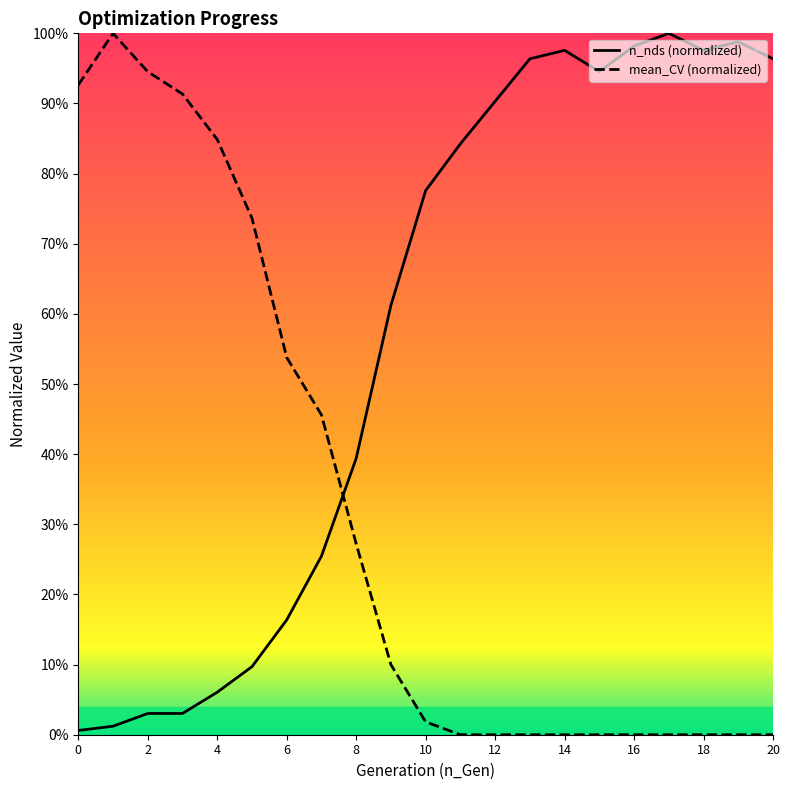

Reading left to right, list all the values displayed in this chart.

n_nds (normalized): 0.0	0.0	0.0	0.0	0.1	0.1	0.2	0.3	0.4	0.6	0.8	0.8	0.9	1.0	1.0	0.9	1.0	1.0	1.0	1.0	1.0
mean_CV (normalized): 0.9	1.0	0.9	0.9	0.8	0.7	0.5	0.5	0.3	0.1	0.0	0.0	0.0	0.0	0.0	0.0	0.0	0.0	0.0	0.0	0.0